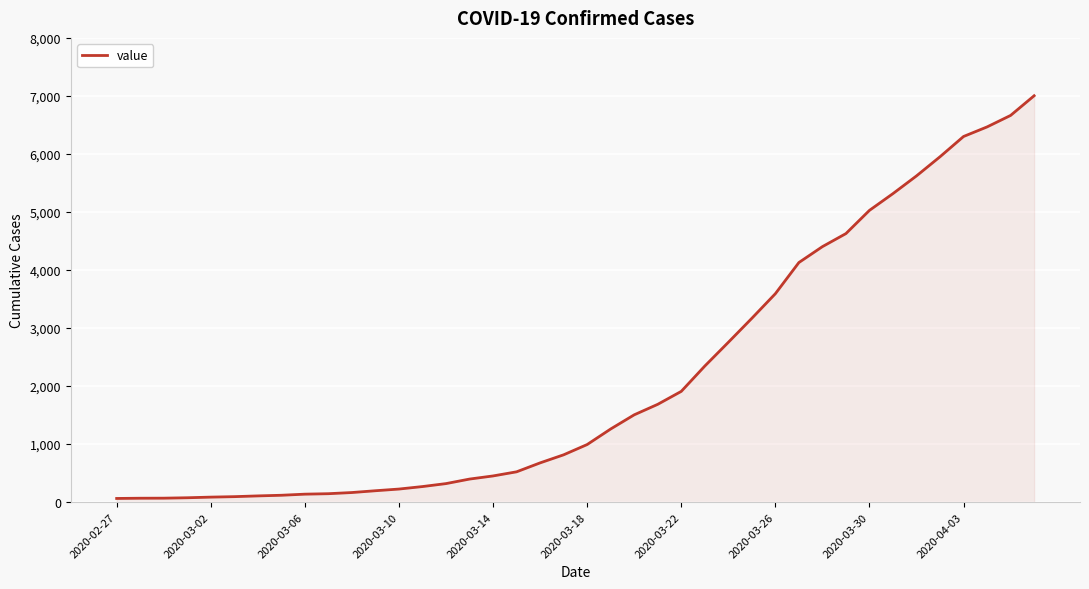

What is the maximum value shown in the chart?

7003